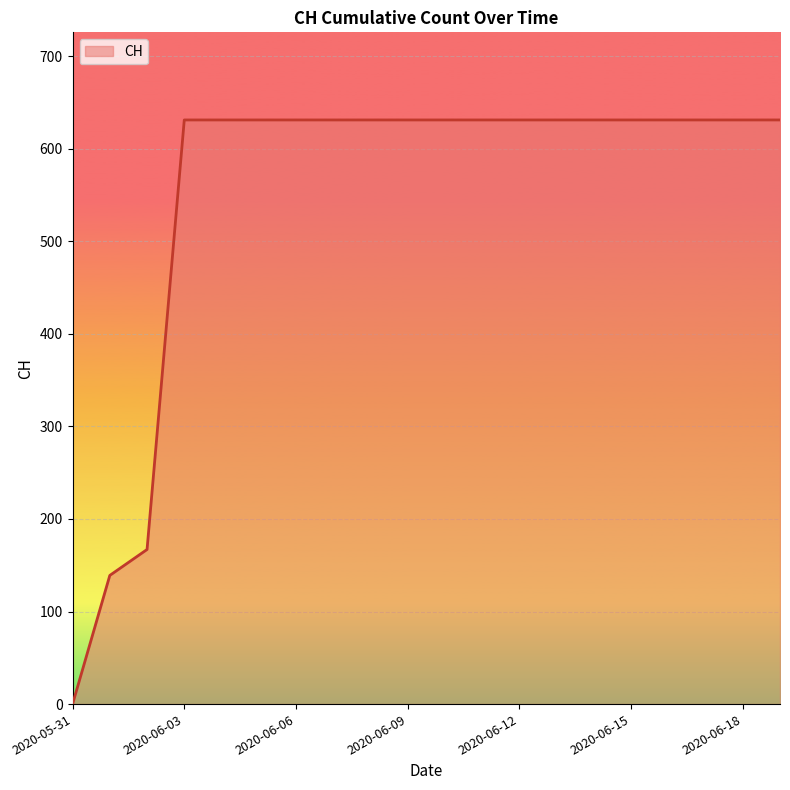

What is the maximum value shown in the chart?

631